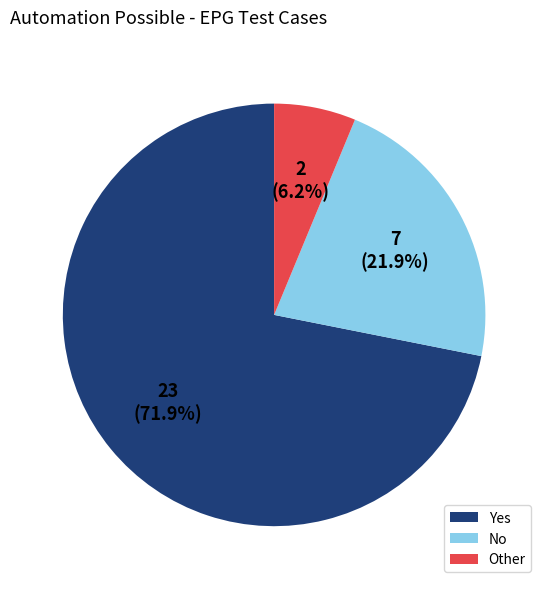

Count the number of slices in the pie.

3